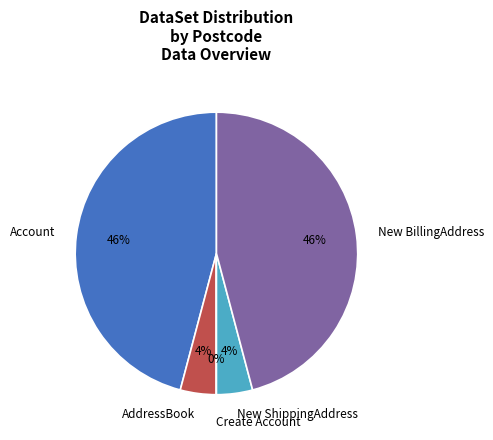

To the nearest percent, what is the combined percentage of New ShippingAddress and AddressBook?

8%